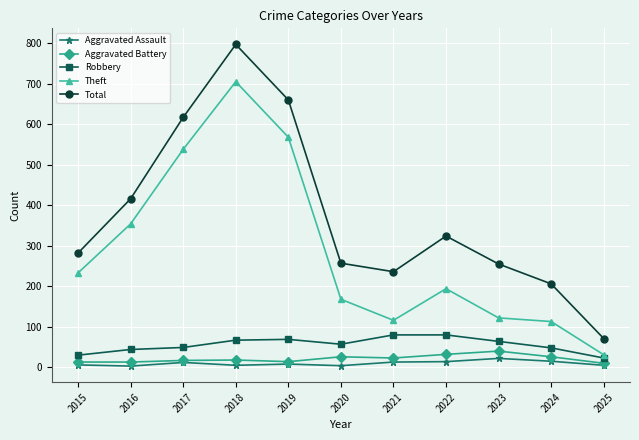

Where does the Robbery series first go above 57?

2018